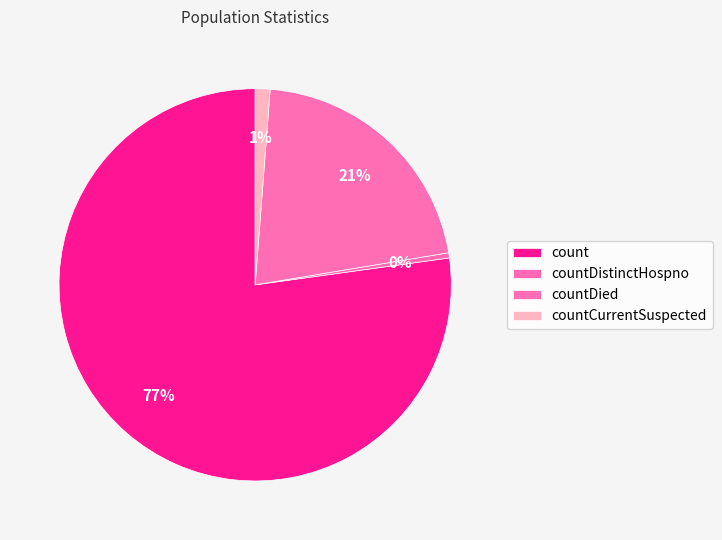

How many slices are in this pie chart?

4